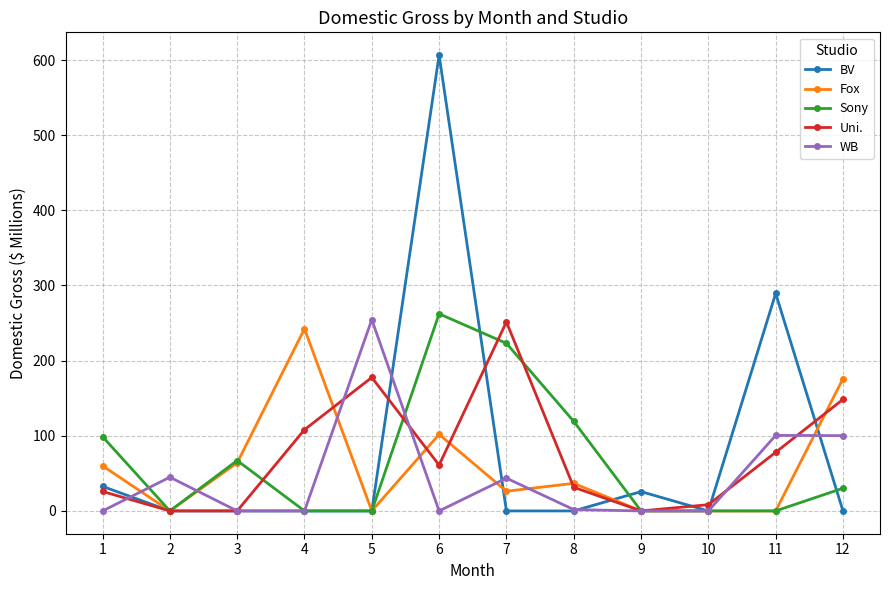

Rank the series by their average value, from highest to lowest.

BV, Uni., Sony, Fox, WB